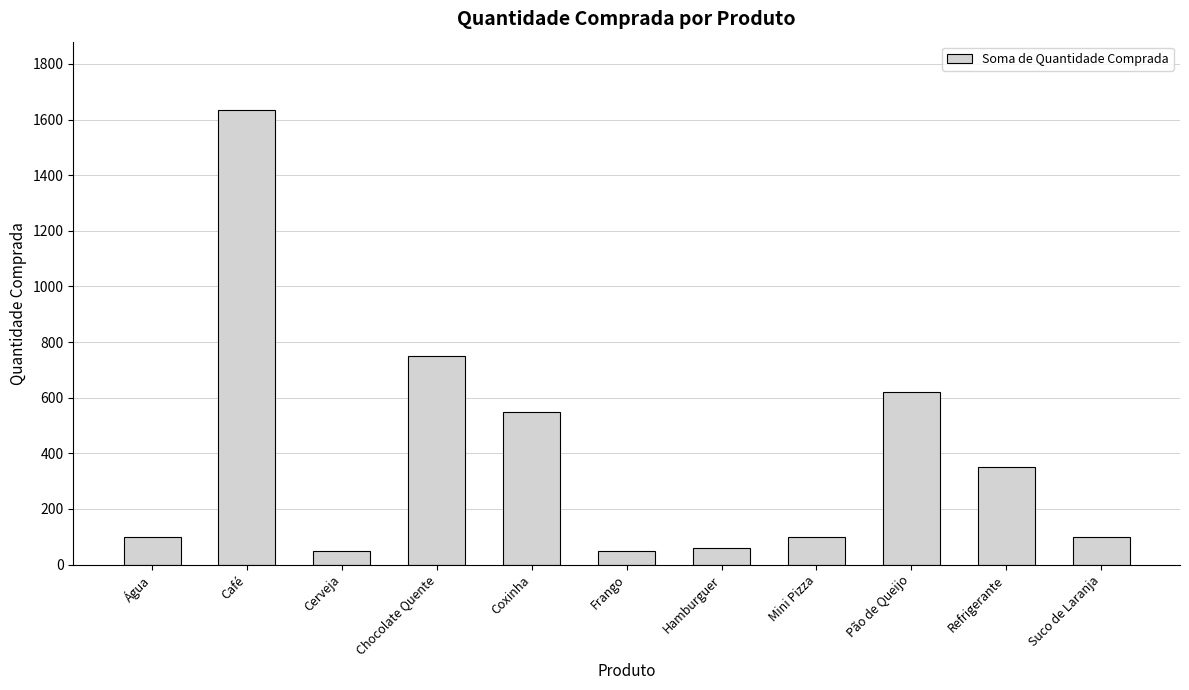

What is the value of the 2nd bar from the left?

1635